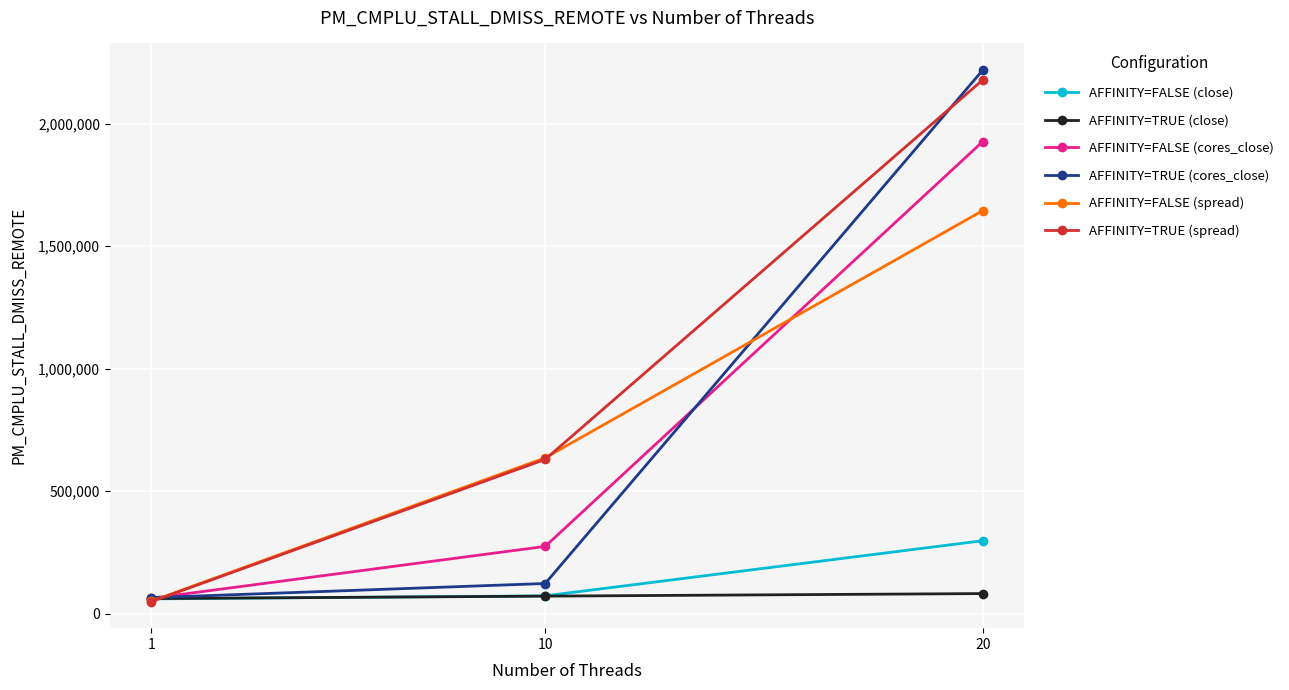

Reading right to left, transcribe all the data shown in this chart.

AFFINITY=FALSE (close): 298295	73438	61128
AFFINITY=TRUE (close): 82733	72283	62412
AFFINITY=FALSE (cores_close): 1926557	275195	63474
AFFINITY=TRUE (cores_close): 2218202	123814	66121
AFFINITY=FALSE (spread): 1644765	636575	51649
AFFINITY=TRUE (spread): 2177955	630158	50048